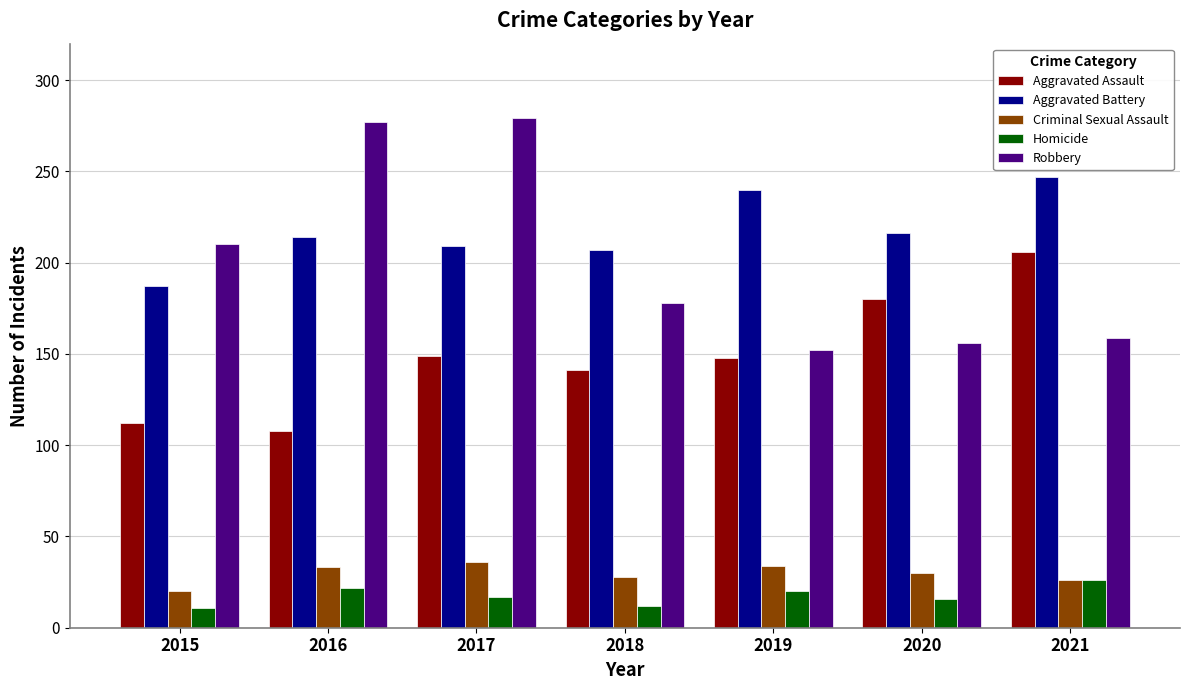

How many bars are there in total?

35